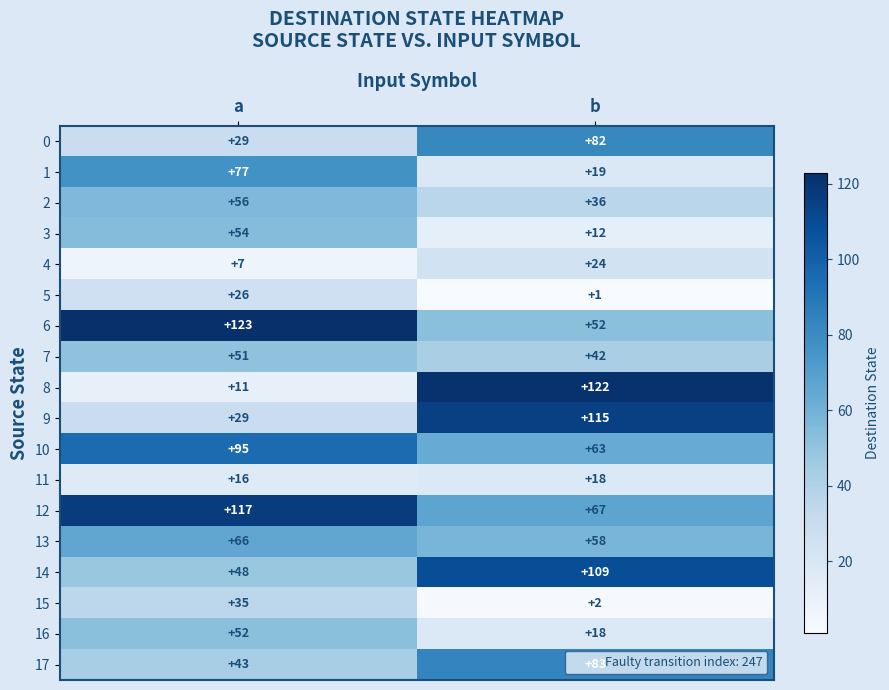

Is it true that 13 equals 28 at b?

False